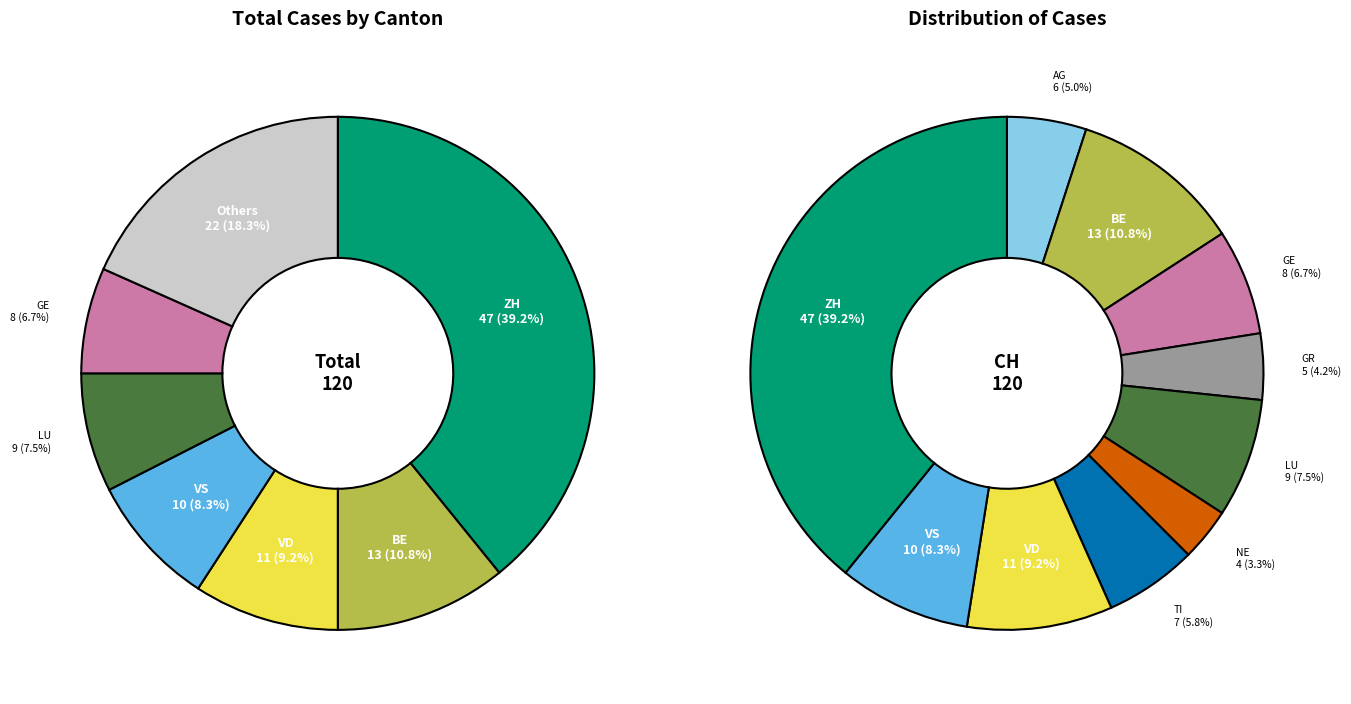

Which slice is the largest?

ZH